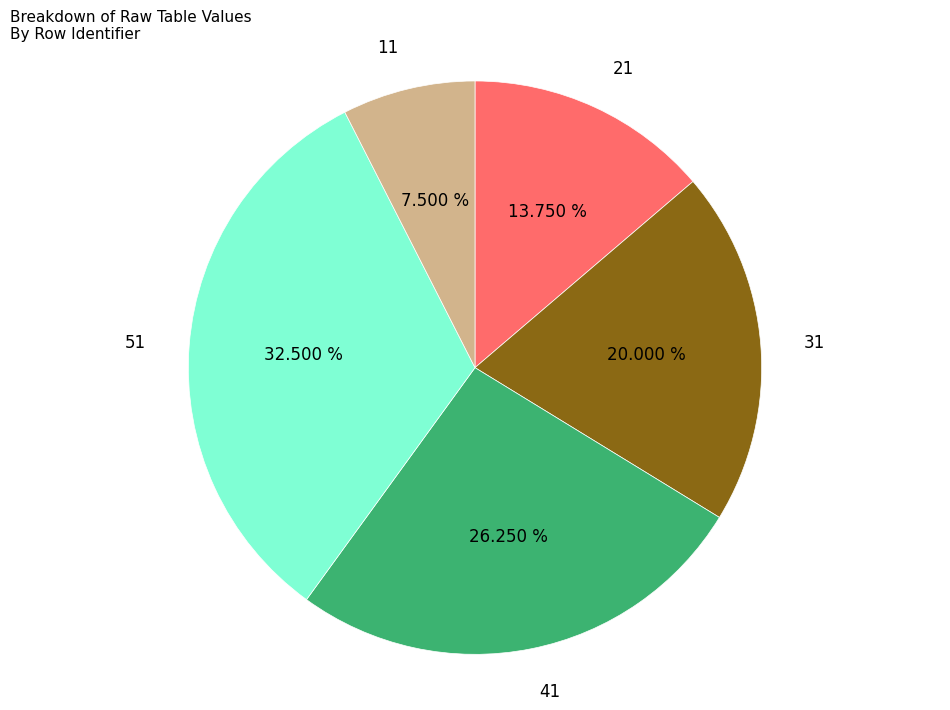

How many slices are in this pie chart?

5